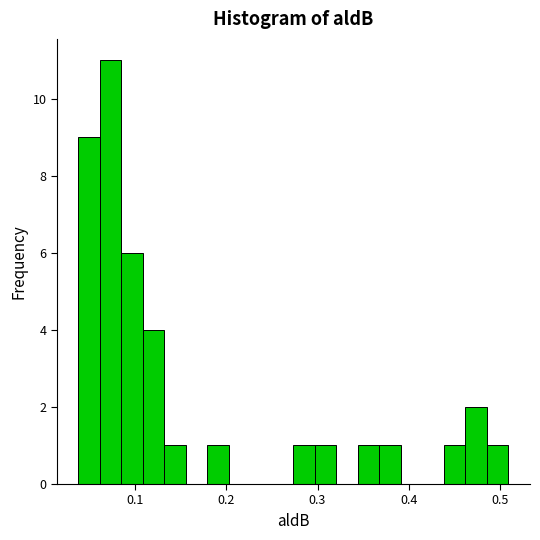

Around what value on the x-axis is the tallest bar? Give the approximate position of its centre, as read against the axis.

0.07